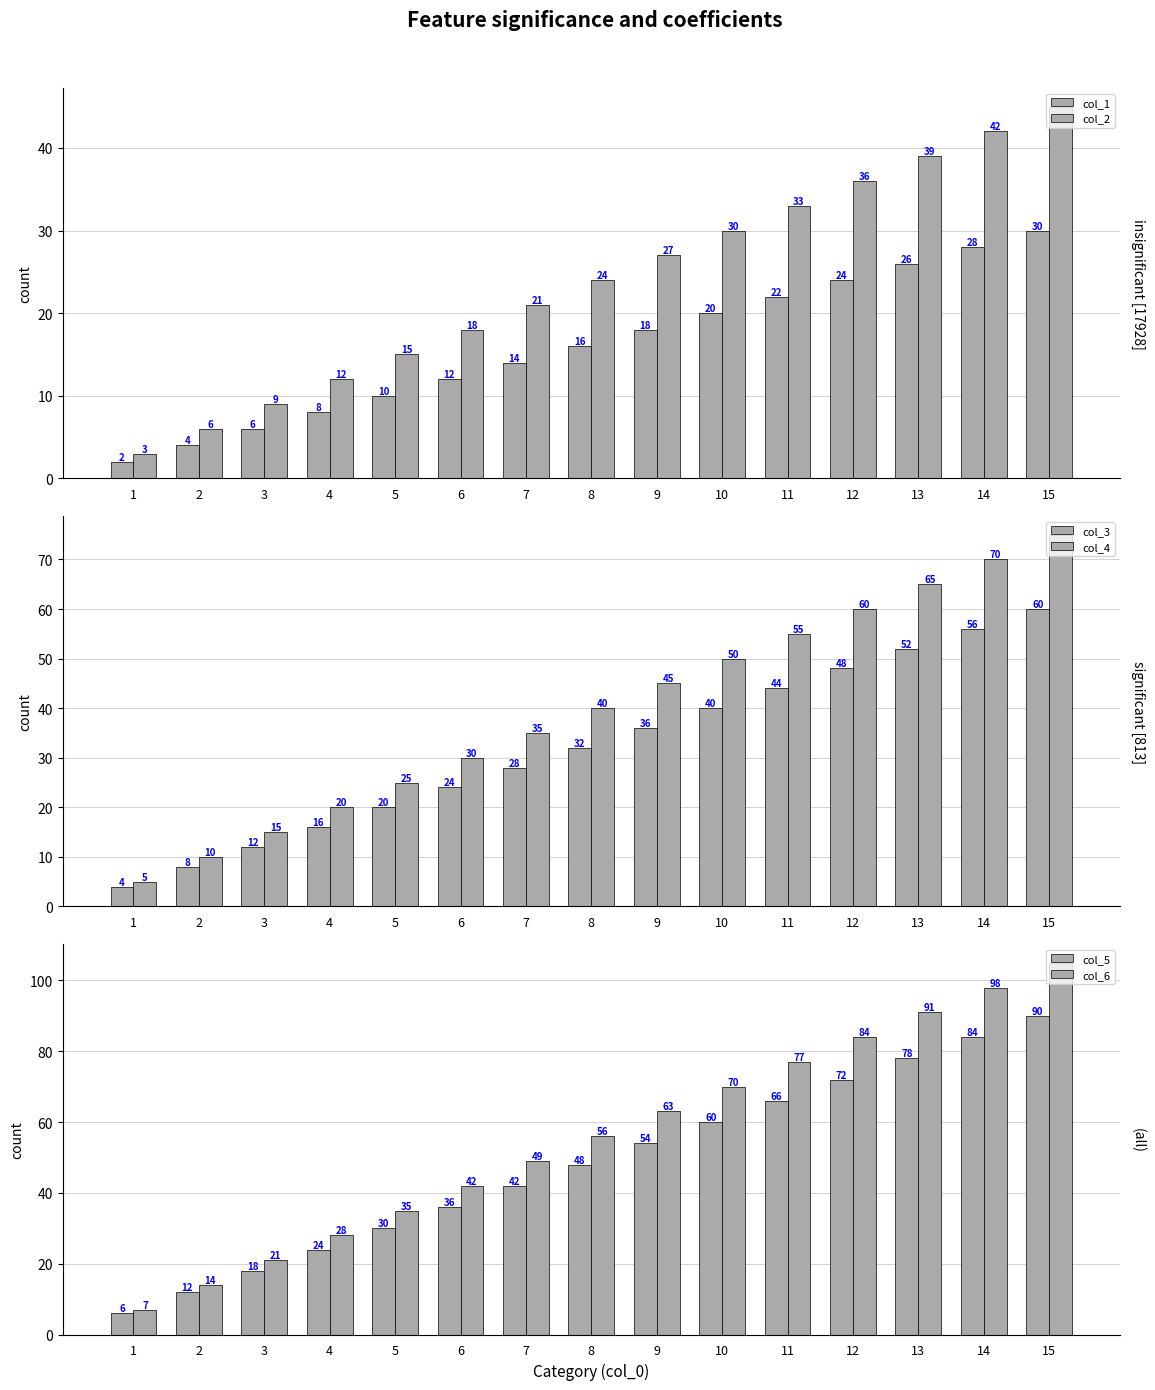

Which series has the widest spread of values?

col_6